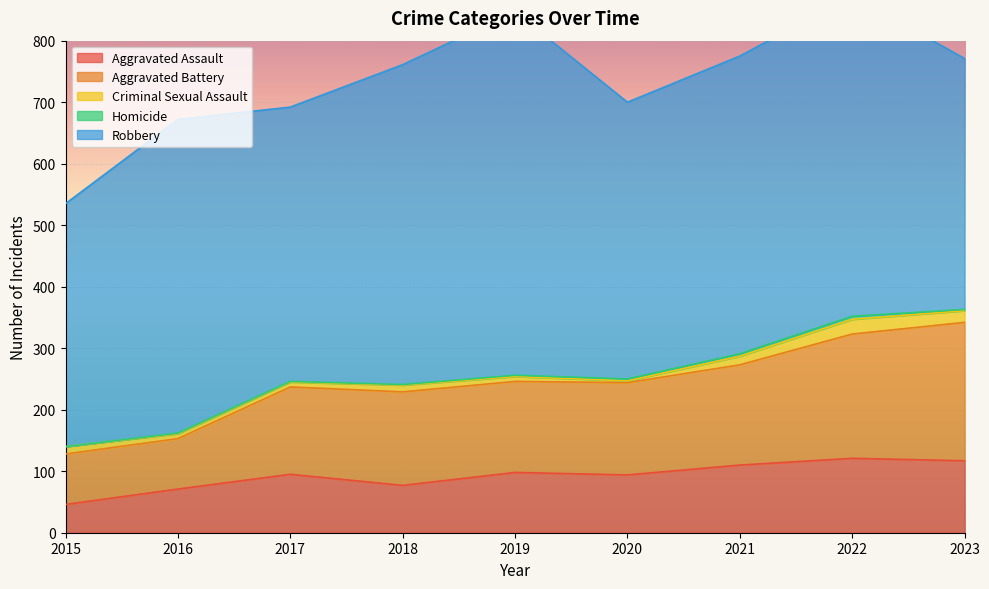

How many lines are shown in the chart?

5